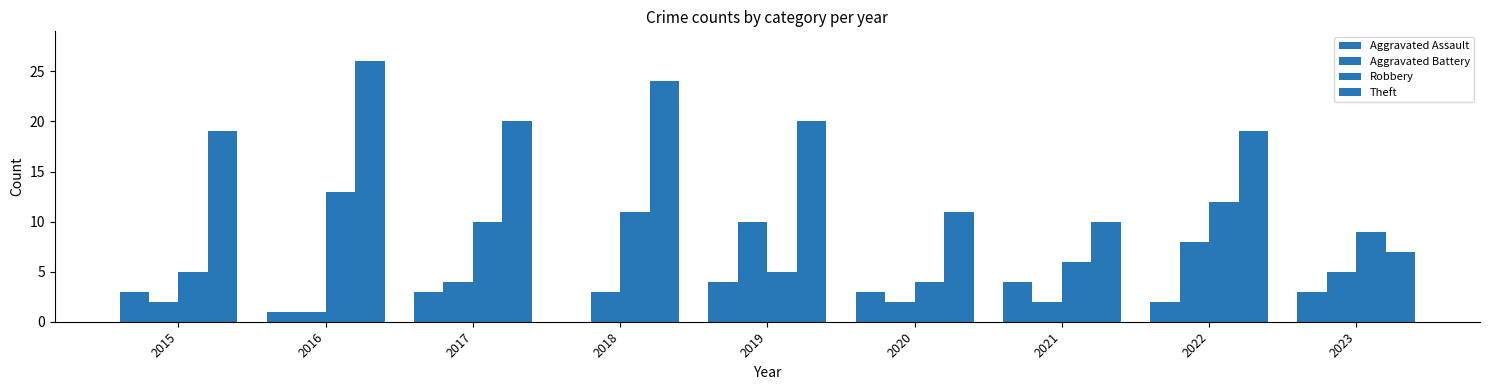

At which label does Theft reach its peak?

2016